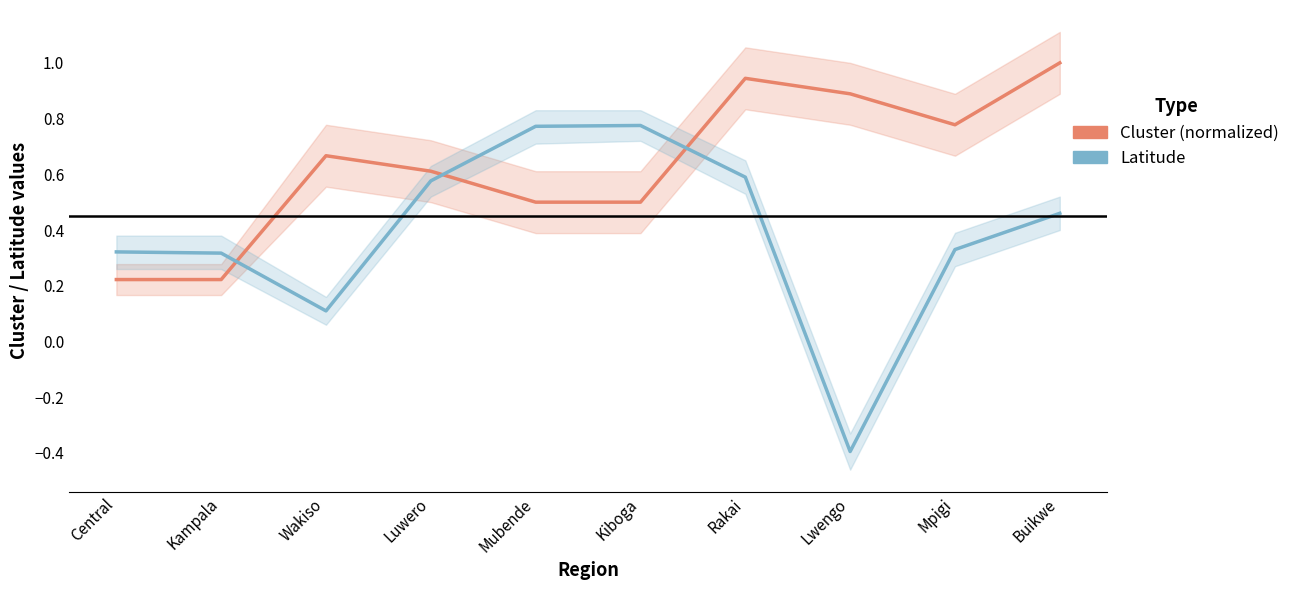

Rank the categories by Latitude value from lowest to highest.

Lwengo, Wakiso, Kampala, Central, Mpigi, Buikwe, Luwero, Rakai, Mubende, Kiboga